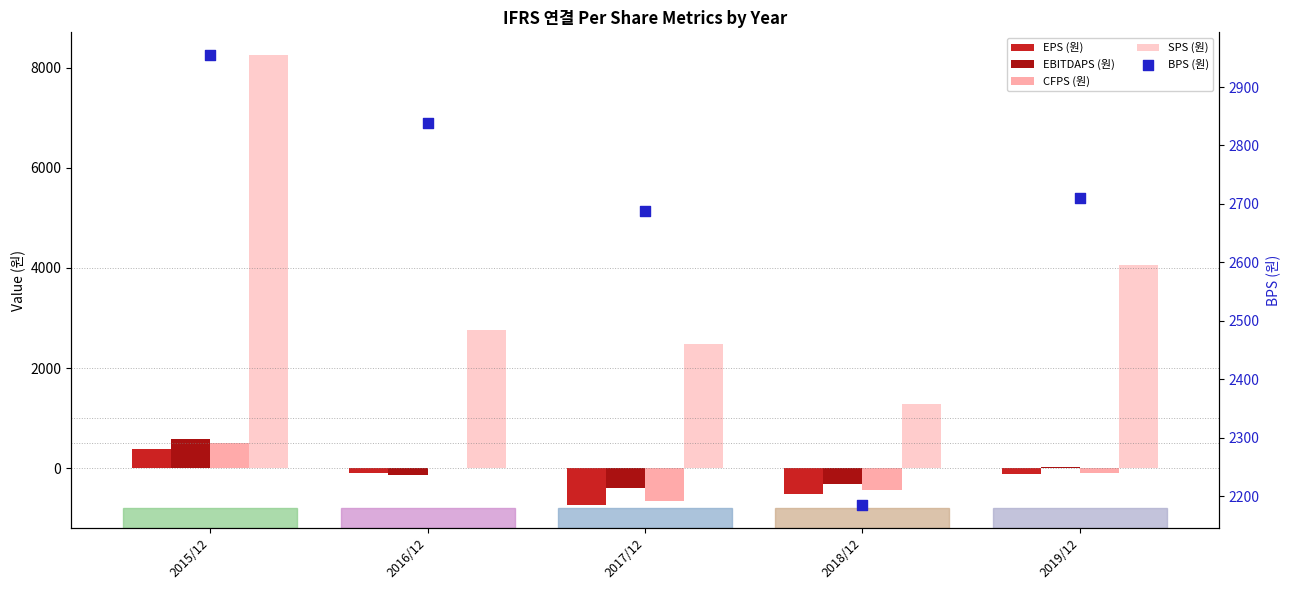

At how many categories does at least one series exceed 4849?

1